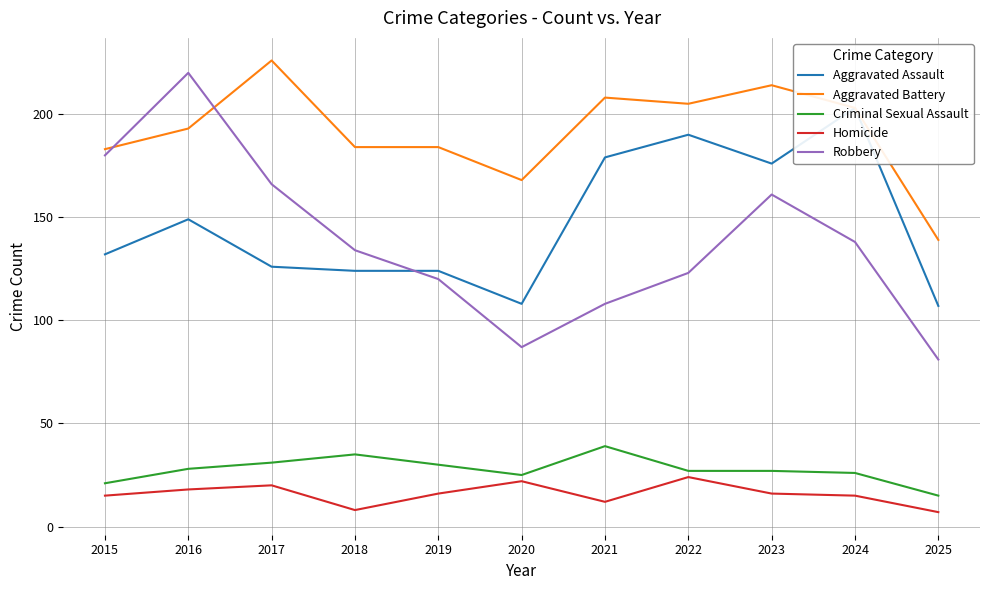

True or false: Homicide has more than 1 points higher than both neighbors.

True